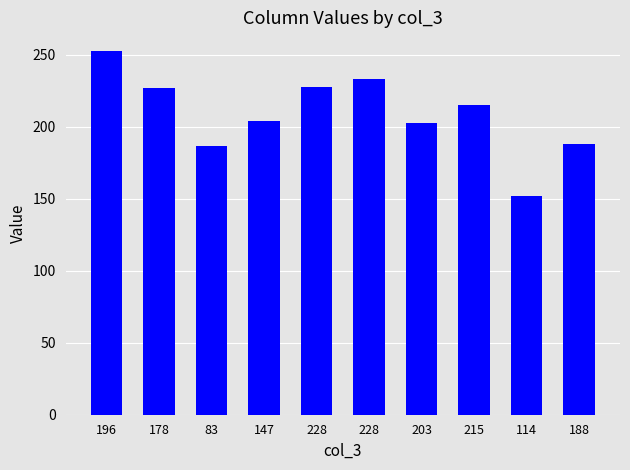

What is the difference between the maximum and minimum values?

101